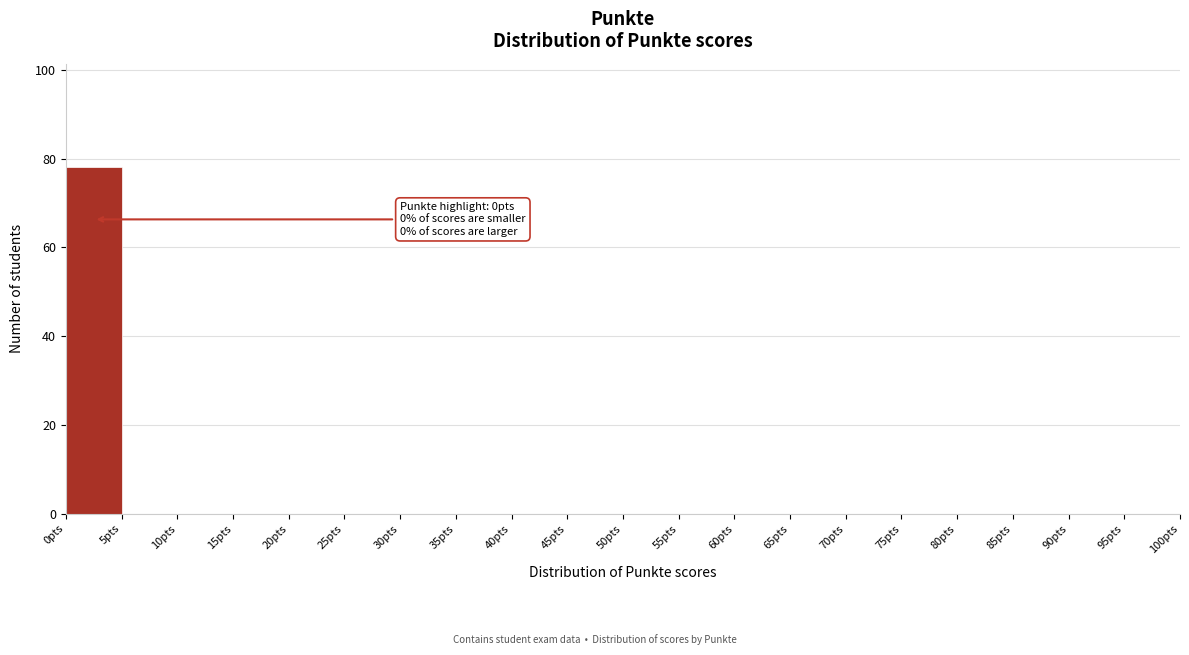

Which range on the x-axis has the tallest bar?

0 to 5